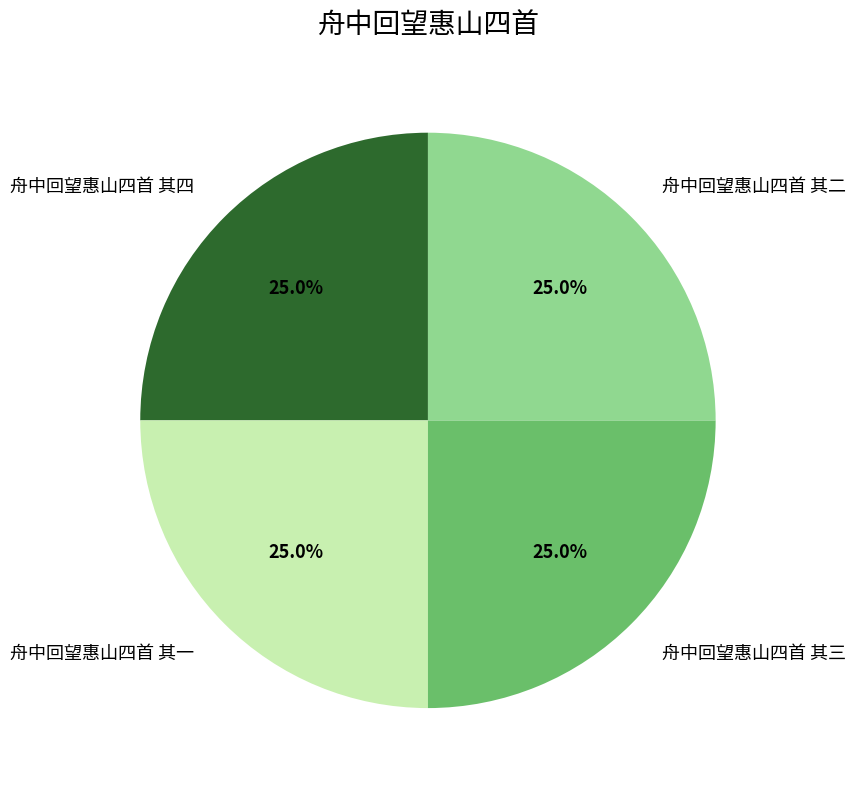

What percentage is the 舟中回望惠山四首 其四 slice, to the nearest percent?

25%